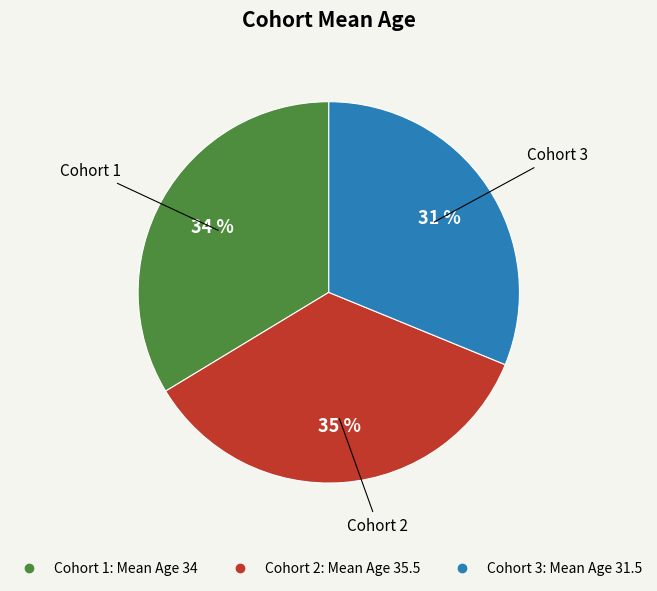

To the nearest percent, what is the difference between the largest and smallest slice percentages?

4%